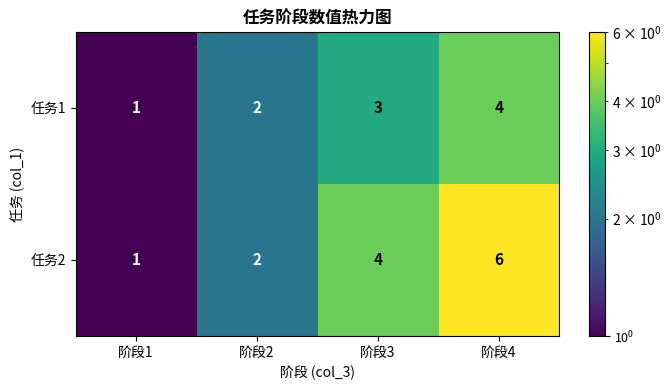

List the series in order of their overall mean, lowest first.

任务1, 任务2